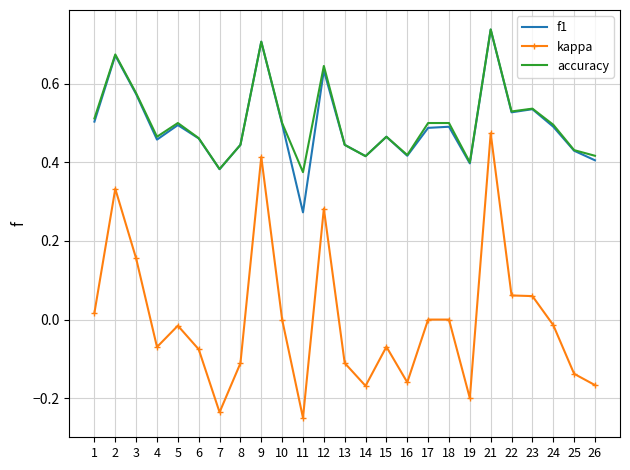

Between 19 and 24, which series saw the biggest shift?

kappa